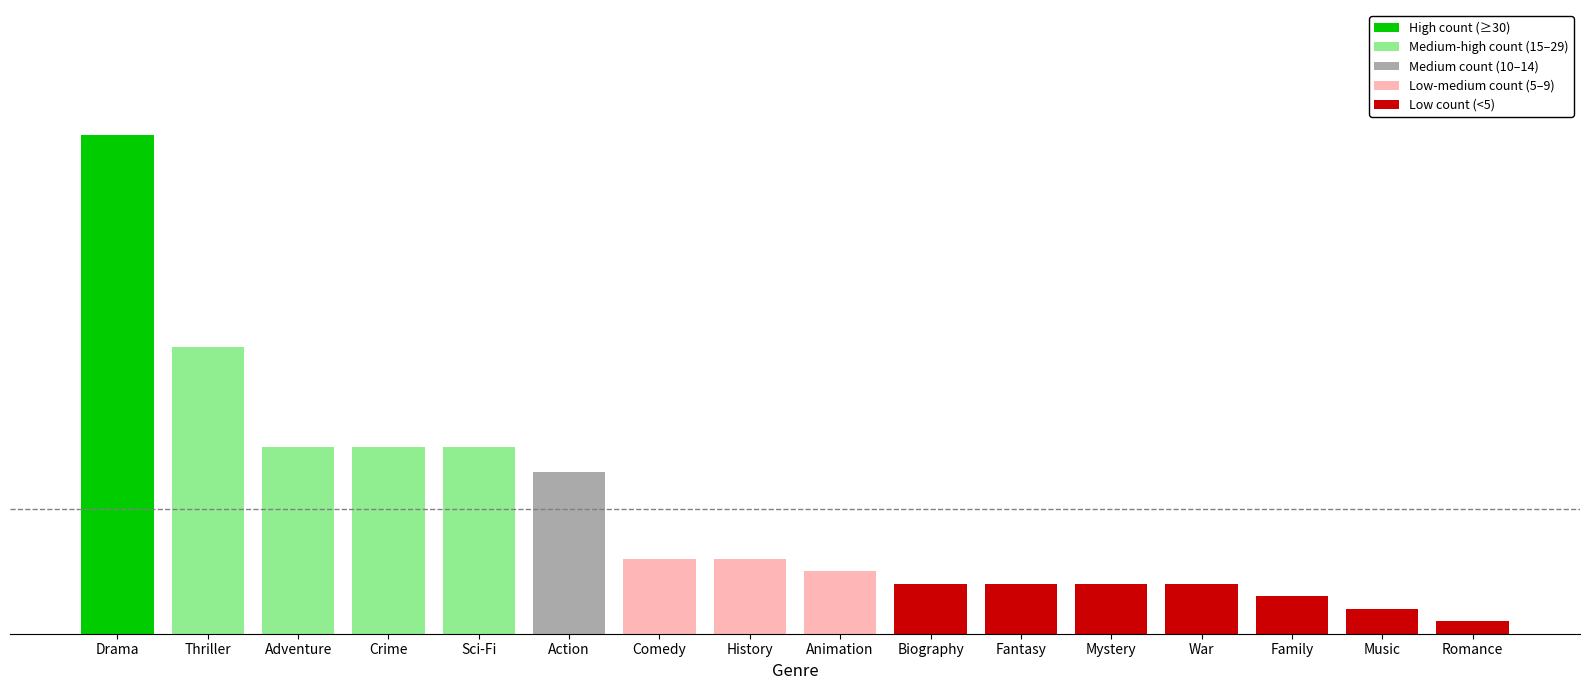

True or false: the data shows 15 at Sci-Fi.

True